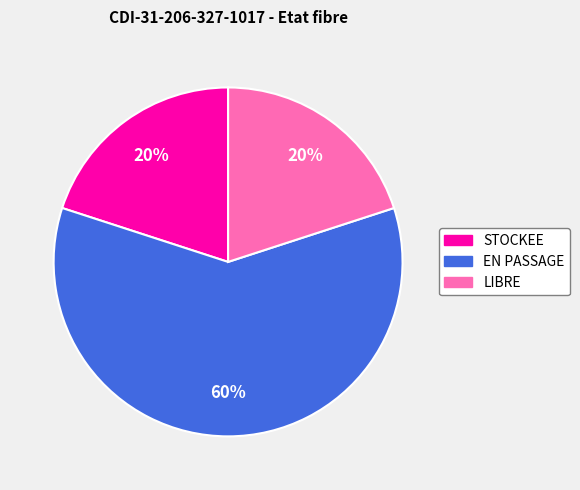

Combined, do EN PASSAGE and LIBRE account for over 50%?

Yes